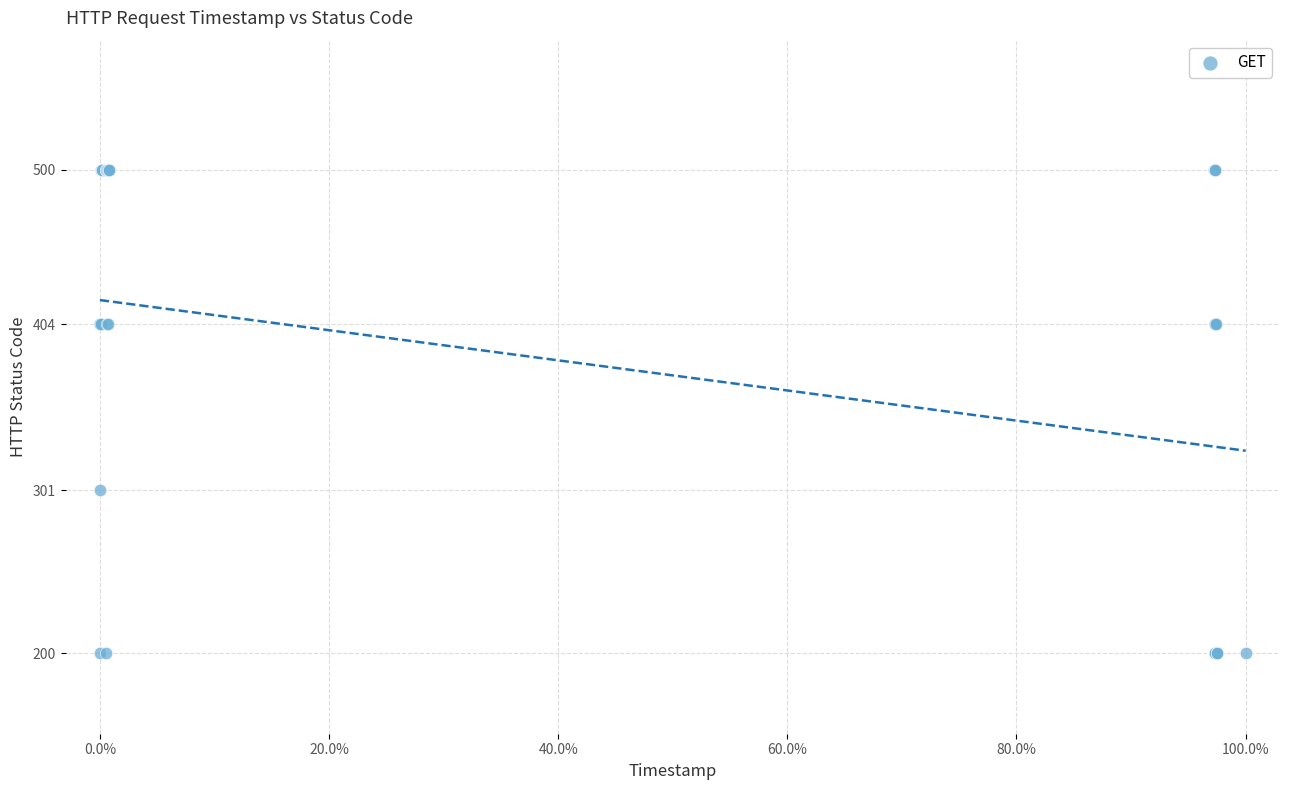

What Y value in the scatter plot is closest to 350?

301